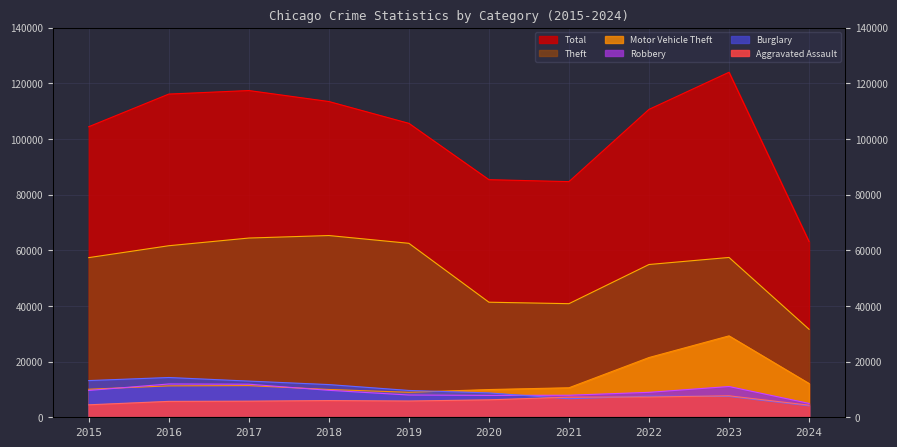

What is the value of the Total point at the 4th from the left?

113432